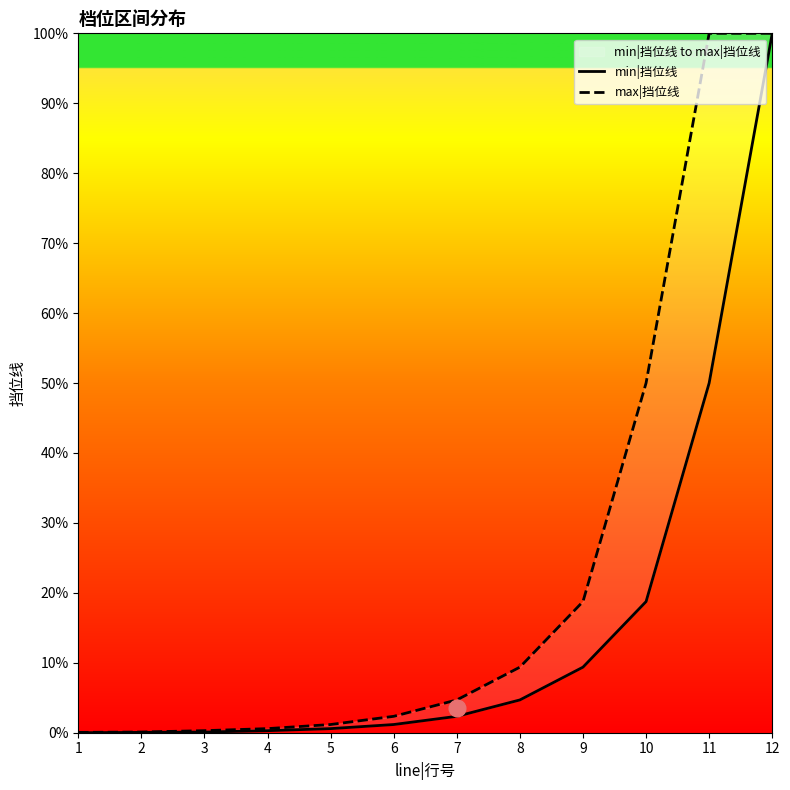

True or false: min|挡位线 and max|挡位线 intersect in this chart.

False